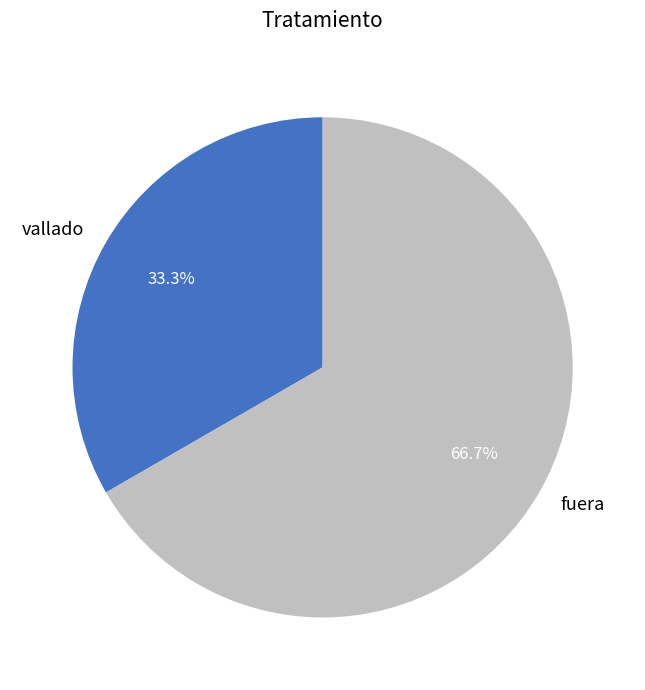

Which has a higher value, fuera or vallado?

fuera